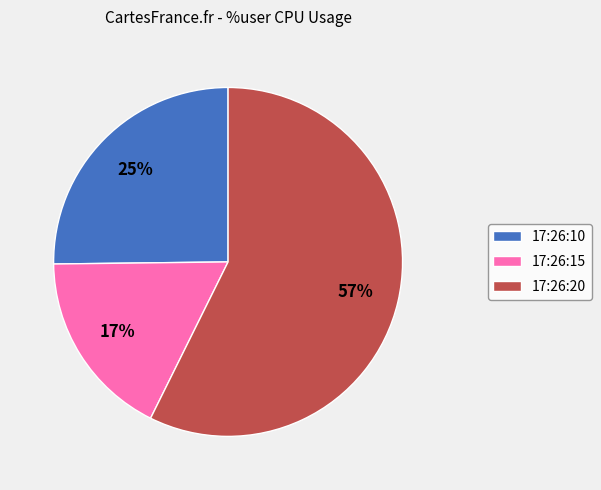

Does 17:26:20 account for over 50% of the chart?

Yes